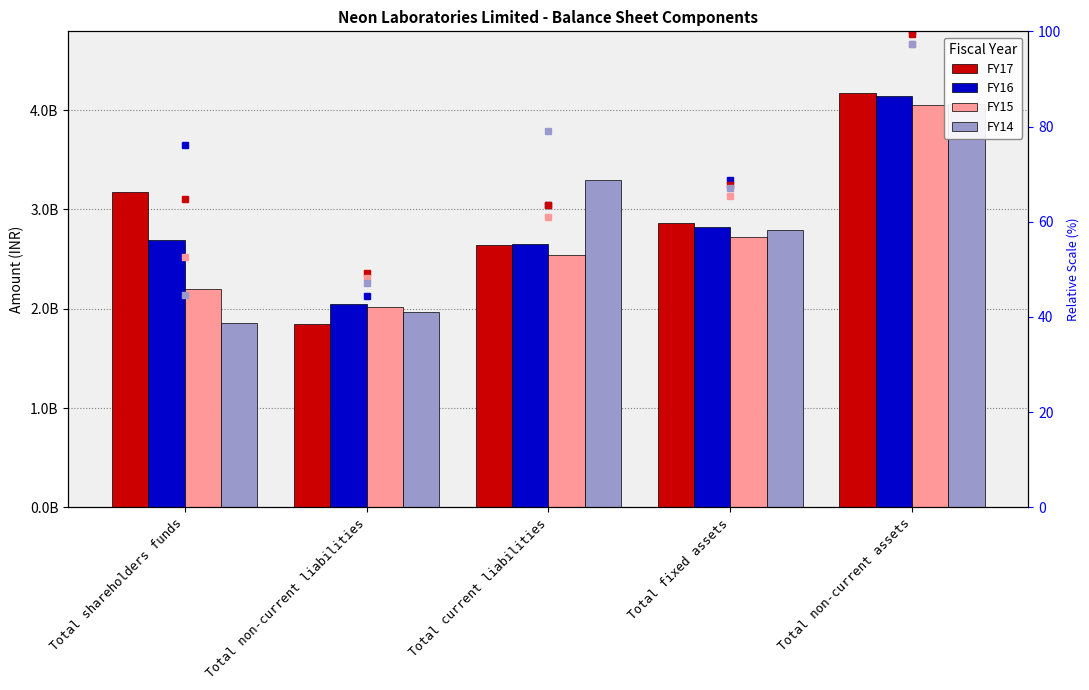

Which label corresponds to the largest value in the chart?

Total non-current assets